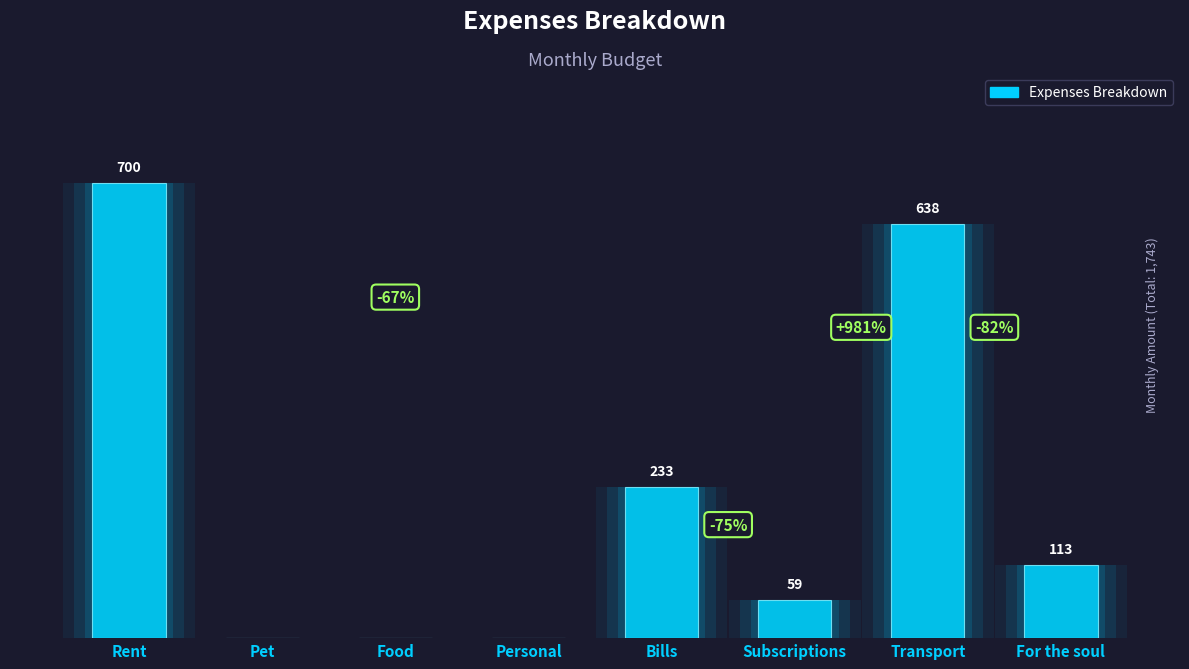

How many data points are above 113?

3